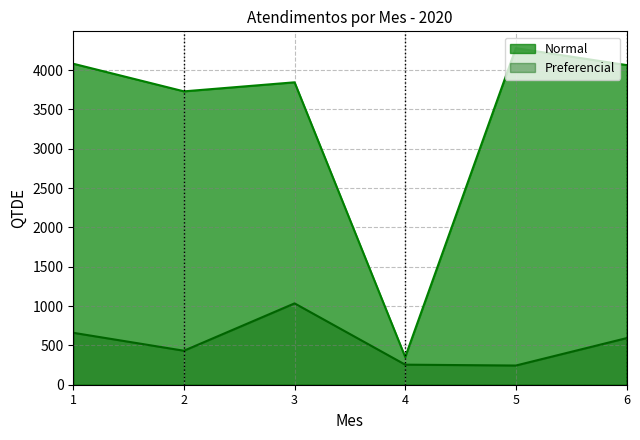

Which series has the largest range (max minus min)?

Normal